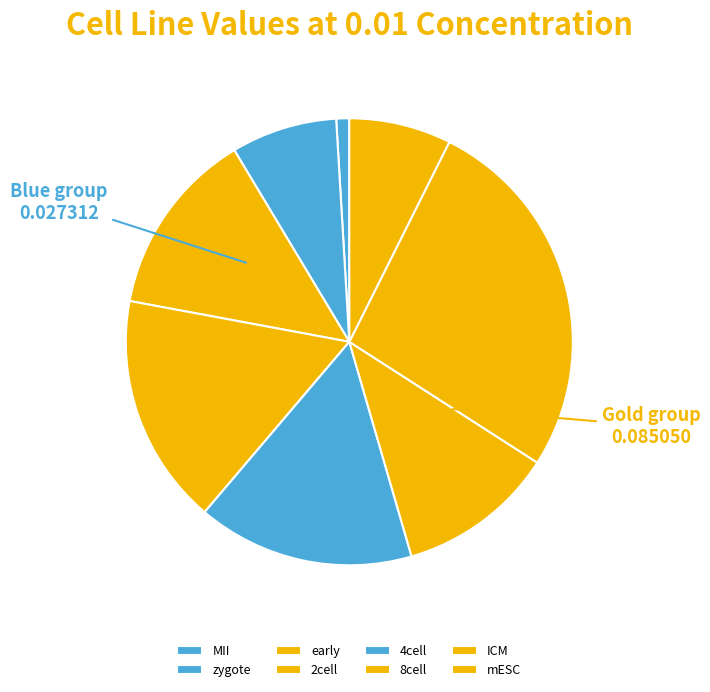

Is the sum of early and 4cell greater than half?

No